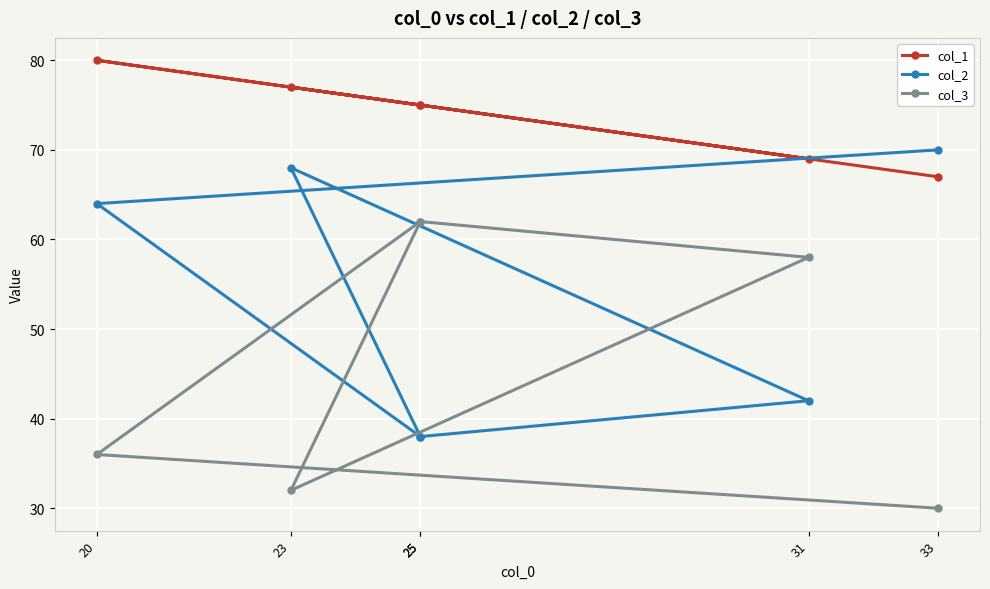

What is the maximum value for col_2?

70